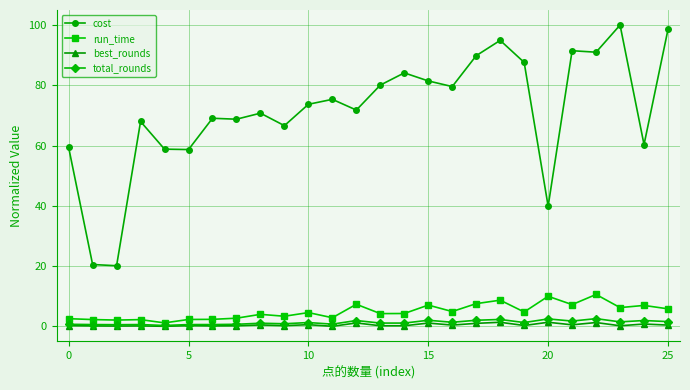

What is the maximum value shown in the chart?

100.0